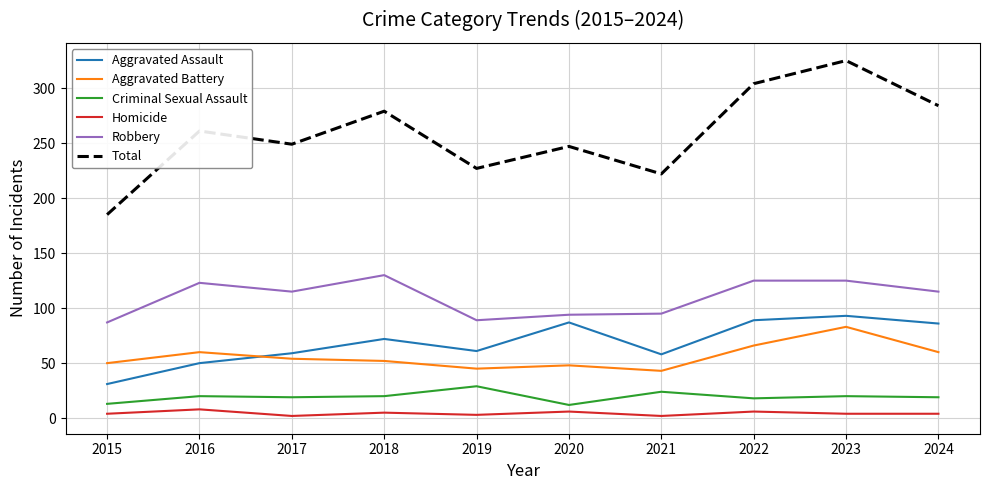

What is the total value across all series at 2023?

650